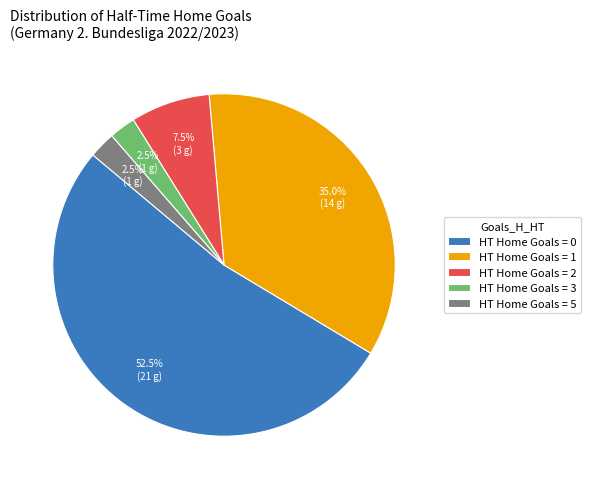

What percentage is NOT represented by HT Home Goals = 5?

97.5%